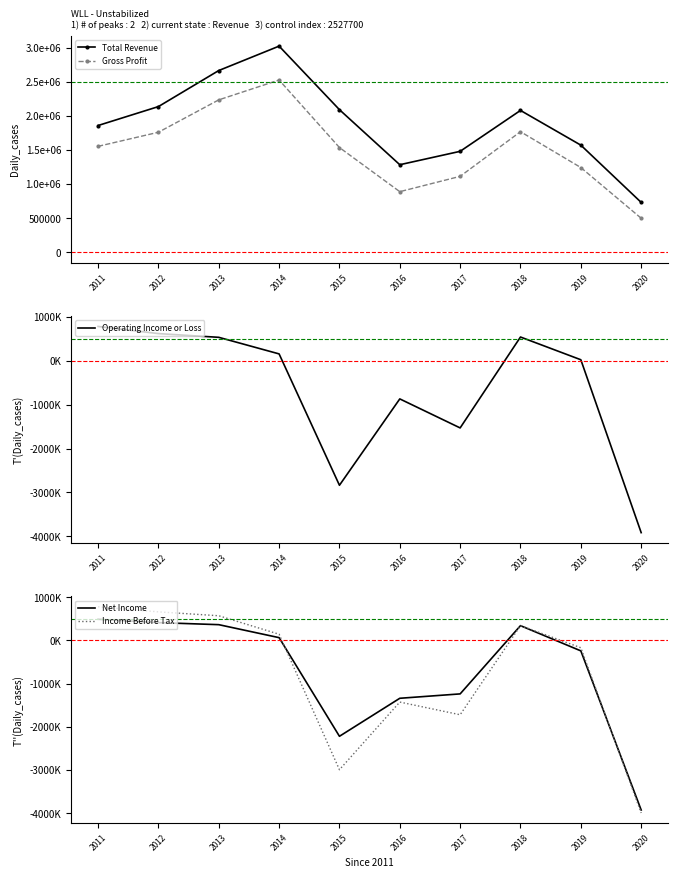

What is the total value across all series at 2016?

-1461500